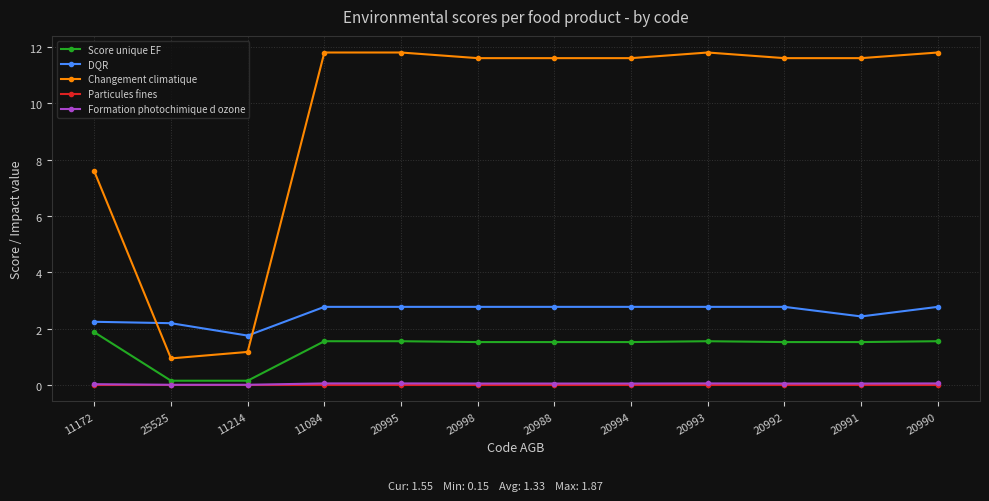

Does the chart display data point markers on the line(s)?

Yes